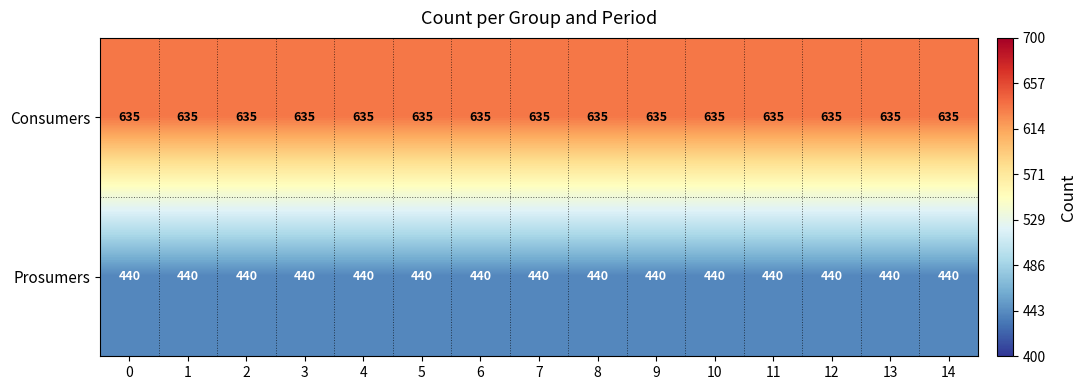

What is the difference between the highest and lowest values at 4?

195